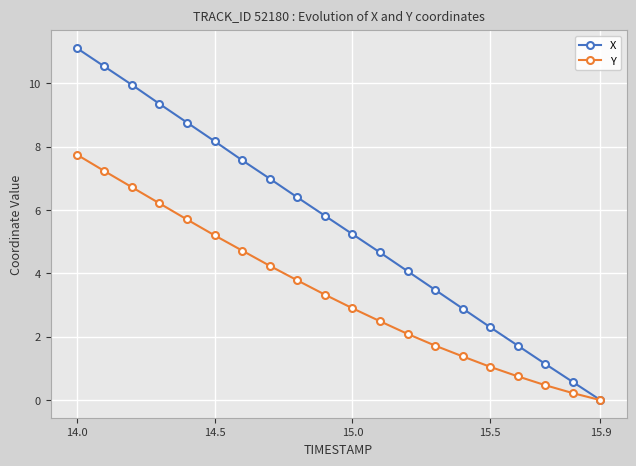

What is the value of the Y point at the 7th from the left?

4.7